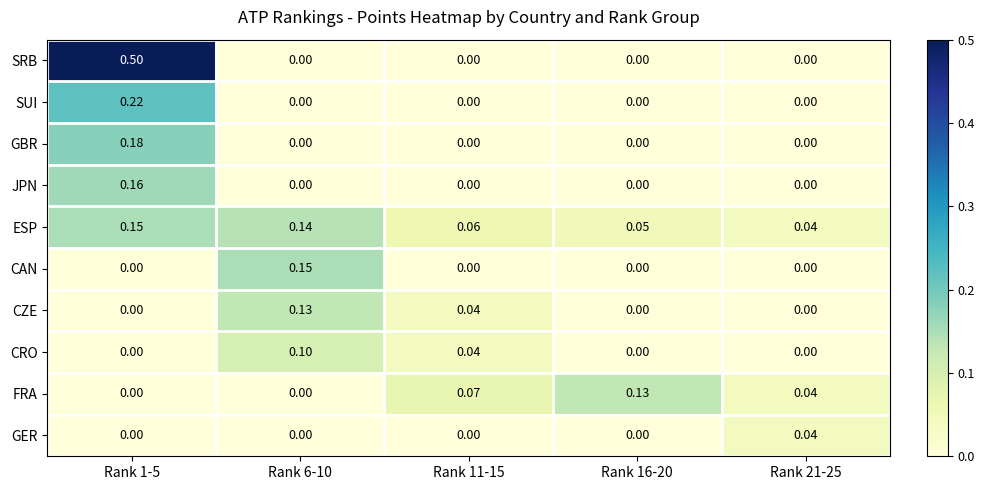

Which series has the largest range (max minus min)?

SRB